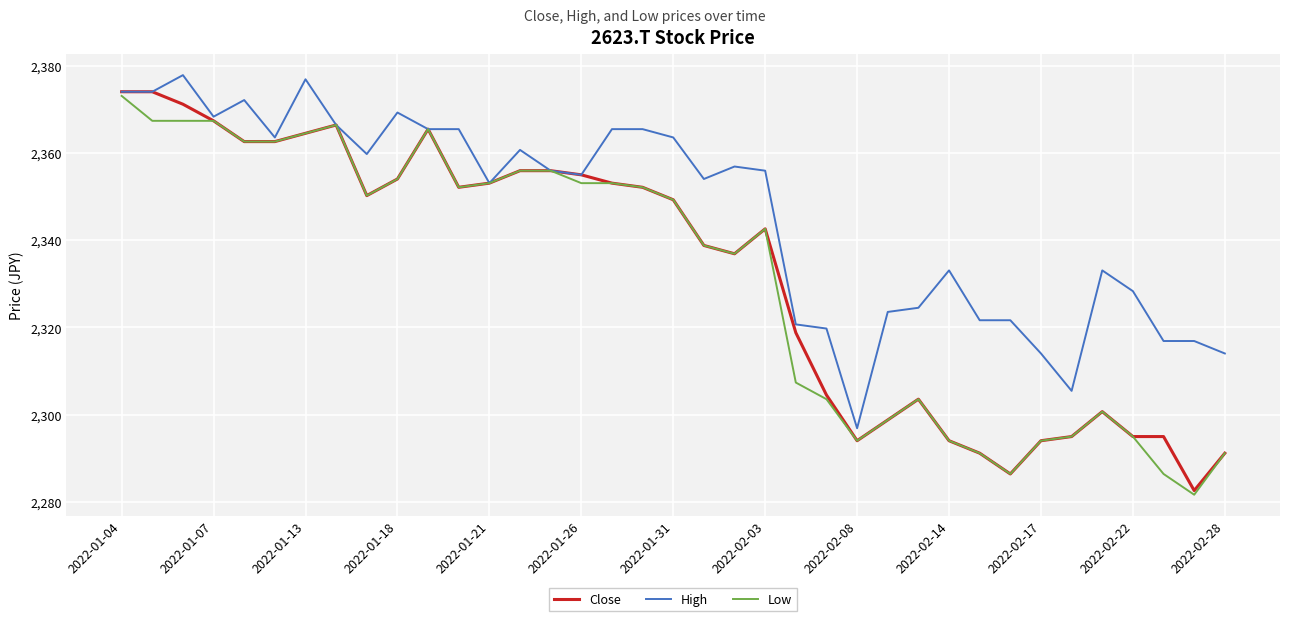

Reading left to right, extract all data points from this chart.

Close: 2374.0	2374.0	2371.2	2367.3	2362.6	2362.6	2364.5	2366.4	2350.2	2354.0	2365.4	2352.1	2353.1	2355.9	2355.9	2355.0	2353.1	2352.1	2349.2	2338.8	2336.9	2342.6	2318.8	2304.5	2294.0	2298.8	2303.5	2294.0	2291.1	2286.4	2294.0	2294.9	2300.7	2294.9	2294.9	2282.6	2291.1
High: 2374.0	2374.0	2377.8	2368.3	2372.1	2363.5	2376.9	2366.4	2359.7	2369.2	2365.4	2365.4	2353.1	2360.7	2355.9	2355.0	2365.4	2365.4	2363.5	2354.0	2356.9	2355.9	2320.7	2319.7	2296.8	2323.5	2324.5	2333.0	2321.6	2321.6	2314.0	2305.4	2333.0	2328.3	2316.9	2316.9	2314.0
Low: 2373.1	2367.3	2367.3	2367.3	2362.6	2362.6	2364.5	2366.4	2350.2	2354.0	2365.4	2352.1	2353.1	2355.9	2355.9	2353.1	2353.1	2352.1	2349.2	2338.8	2336.9	2342.6	2307.3	2303.5	2294.0	2298.8	2303.5	2294.0	2291.1	2286.4	2294.0	2294.9	2300.7	2294.9	2286.4	2281.6	2291.1